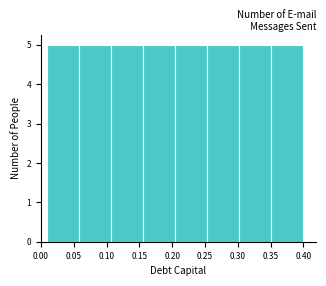

Reading left to right, transcribe this chart: for each bar, give the range it covers on the x-axis and its height. Neither the bar edges nor the heights are printed on the chart, so give them approximately, as read against the axes.

0.010 to 0.060: 5
0.060 to 0.110: 5
0.110 to 0.155: 5
0.155 to 0.205: 5
0.205 to 0.255: 5
0.255 to 0.305: 5
0.305 to 0.350: 5
0.350 to 0.400: 5